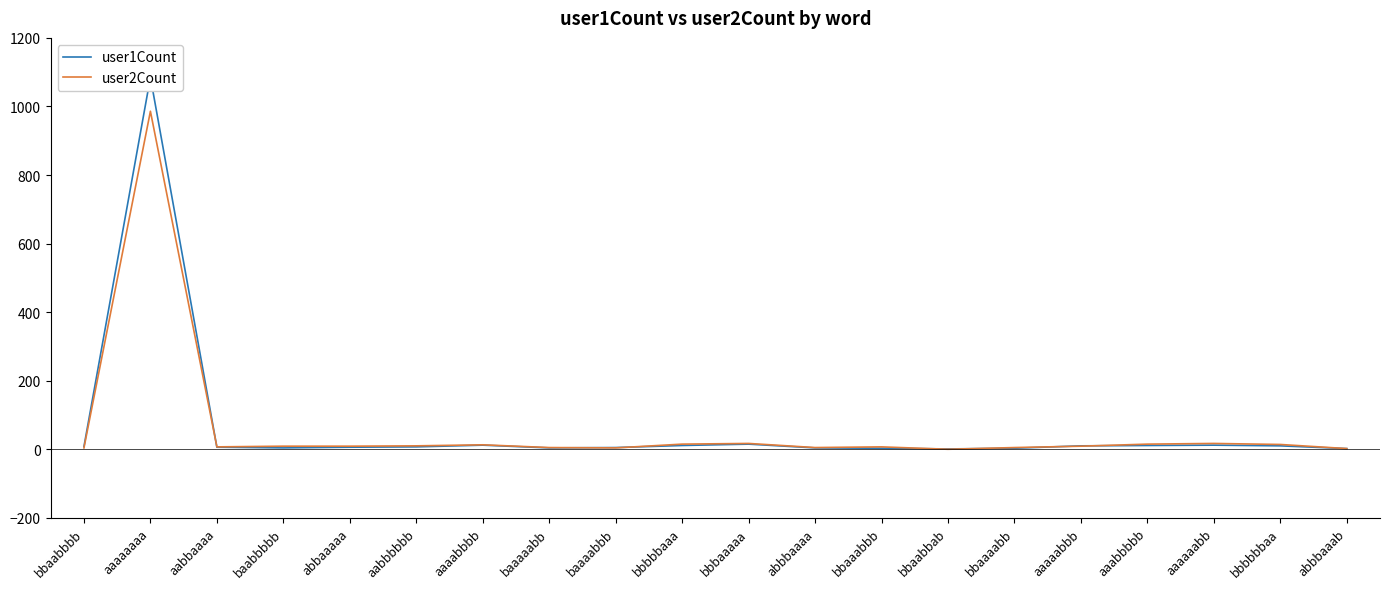

Which series changed the most between abbbaaaa and bbaaabbb?

user2Count